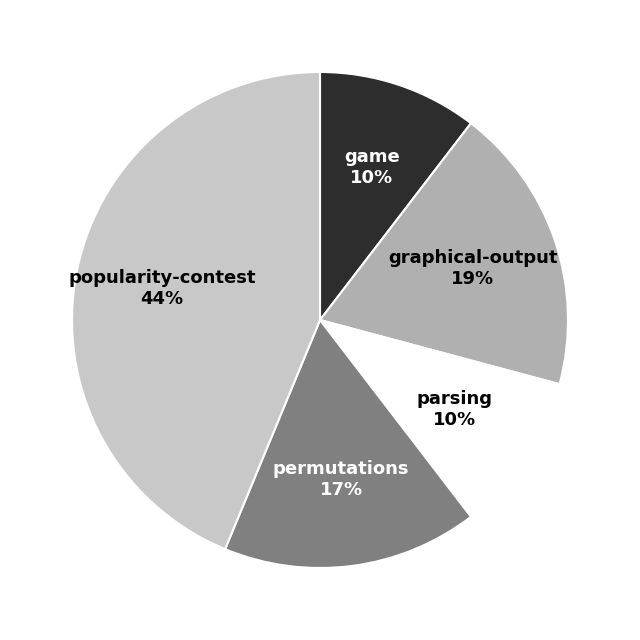

Is there any slice that represents more than half of the pie?

No